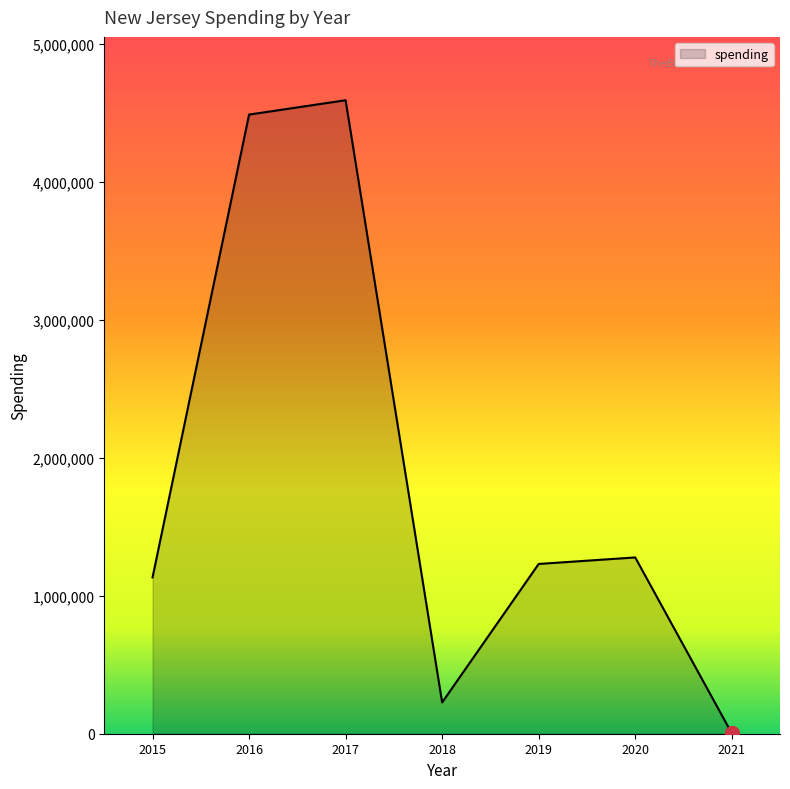

Approximately how many times larger is the value at 2015 compared to 2021?

332.2